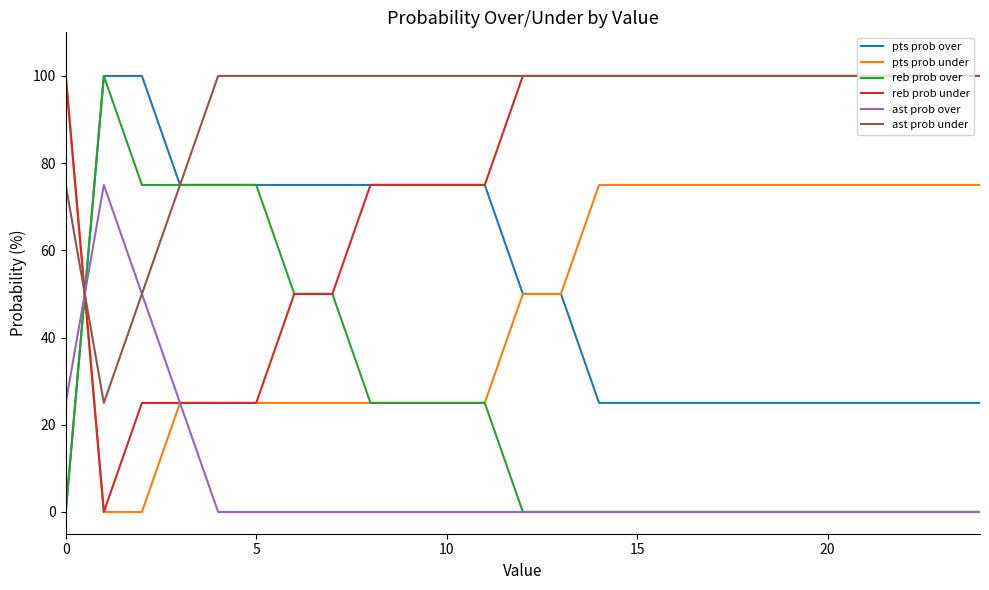

In ast prob under, how many points are lower than both neighbors (excluding endpoints)?

1